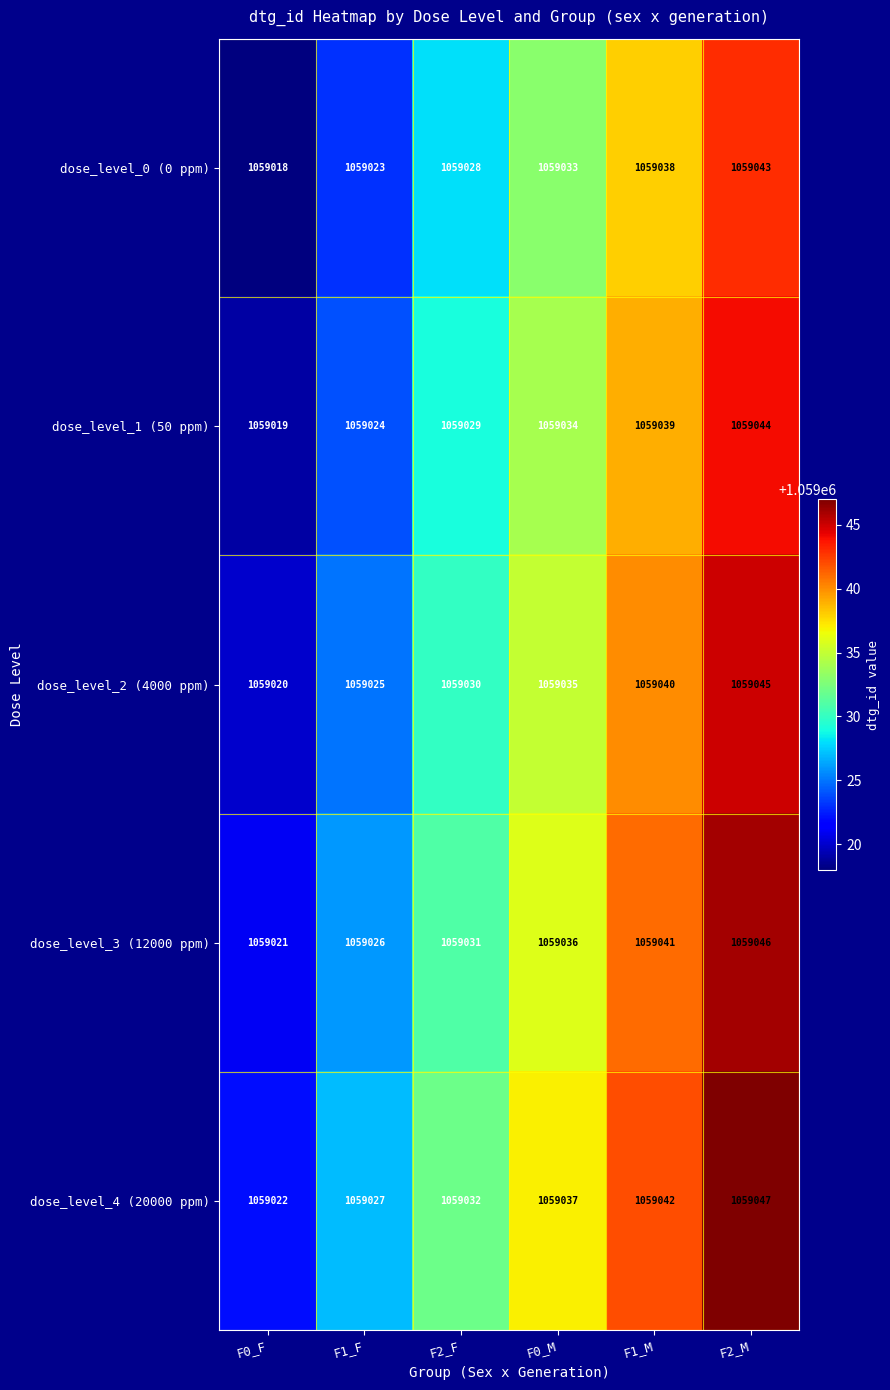

Rank the series at F2_F from highest to lowest value.

dose_level_4 (20000 ppm), dose_level_3 (12000 ppm), dose_level_2 (4000 ppm), dose_level_1 (50 ppm), dose_level_0 (0 ppm)